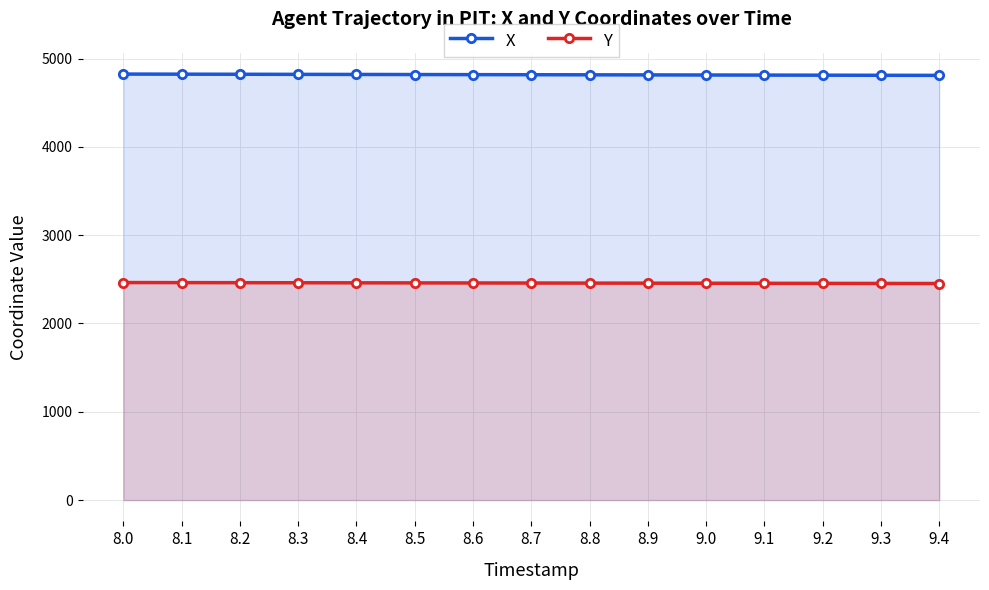

At which label does X first exceed 4817?

8.0